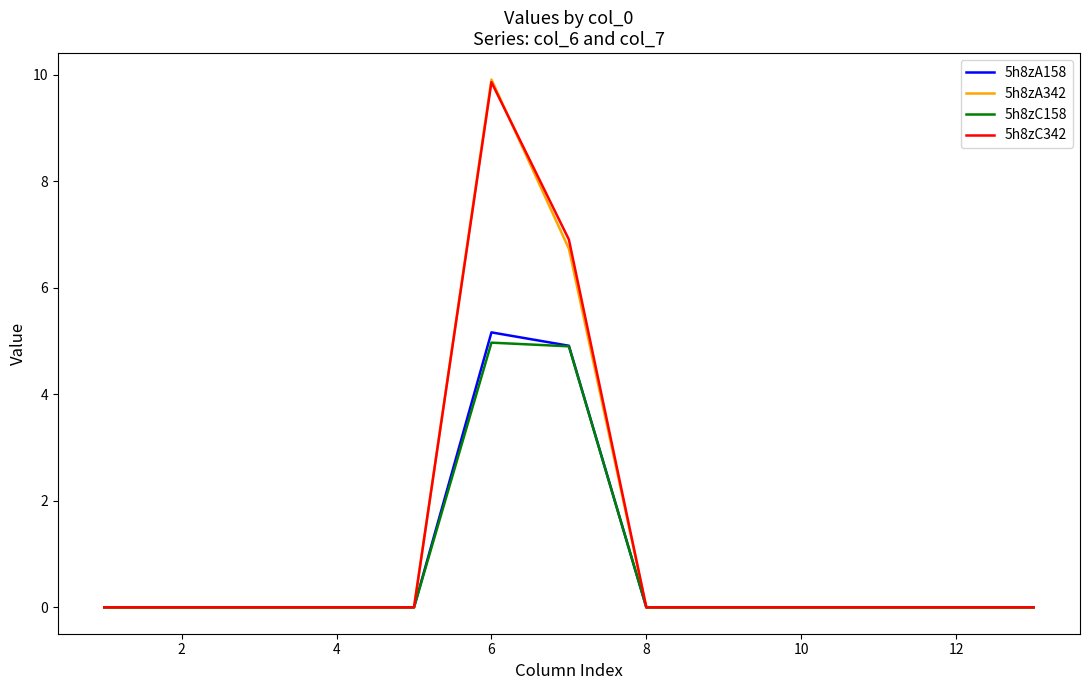

Count the 5h8zA342 values in the range 0 to 1.

11